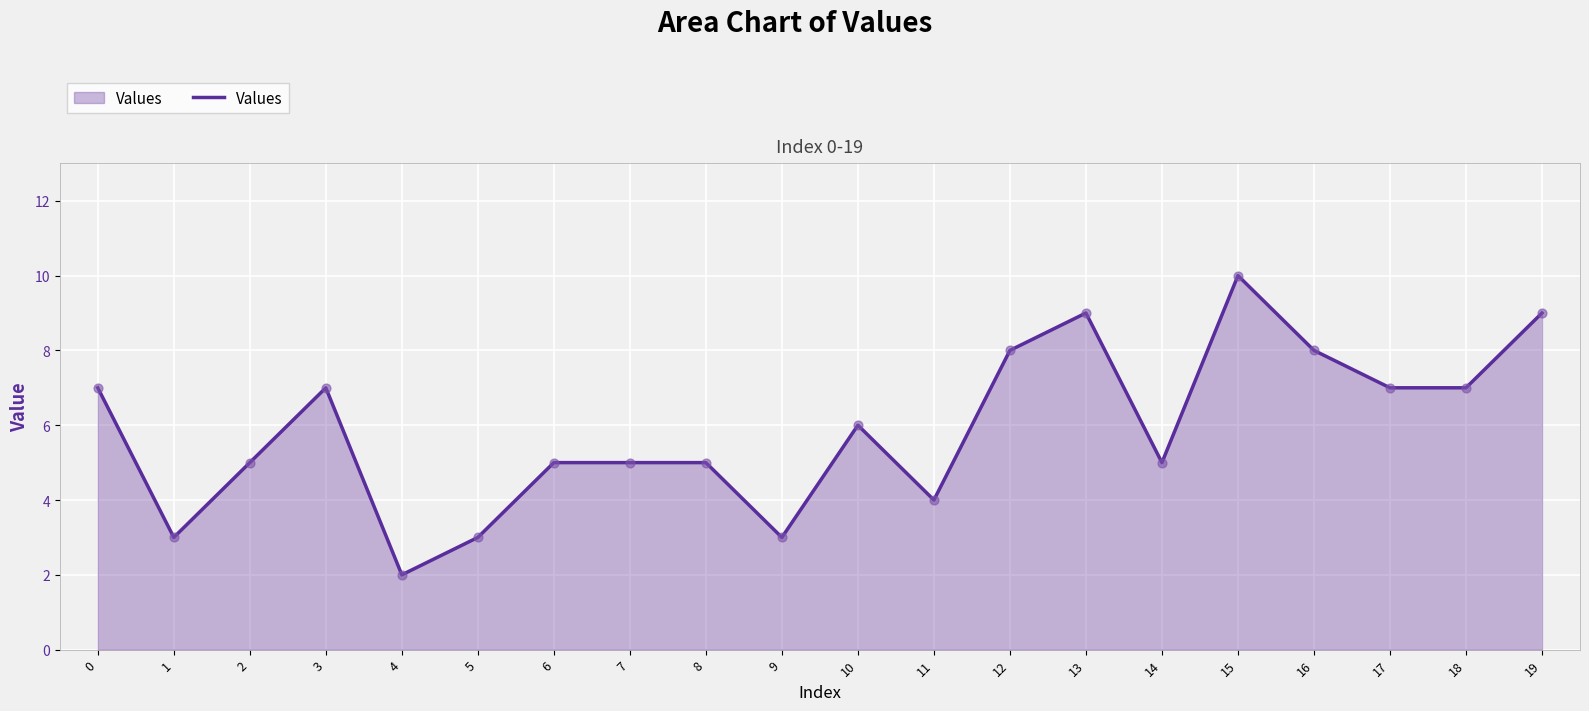

What is the ratio of the value at 3 to the value at 19?

0.8